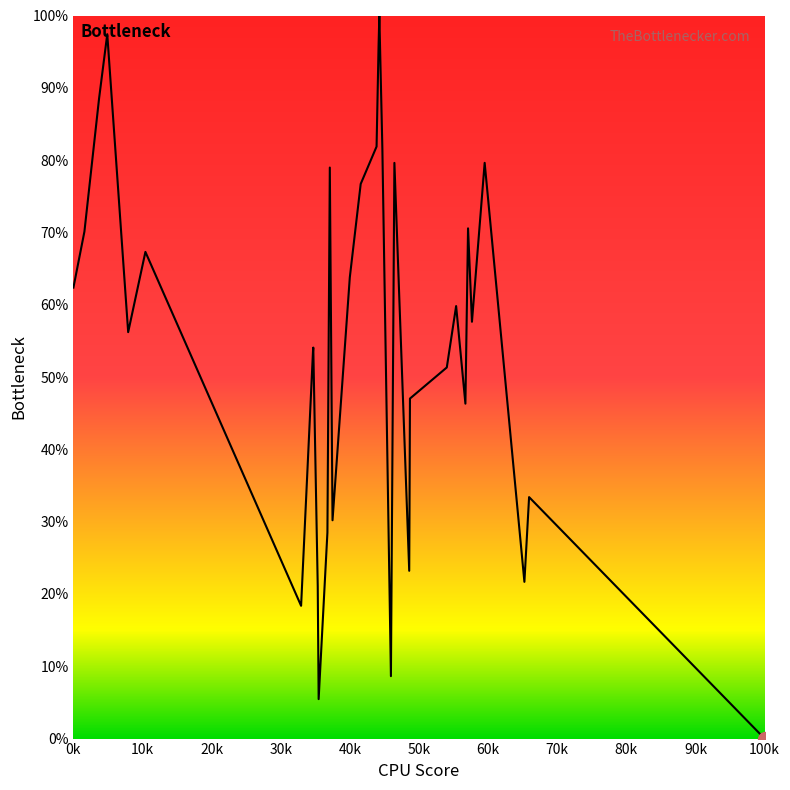

What is the difference between the maximum and minimum values?

100.0